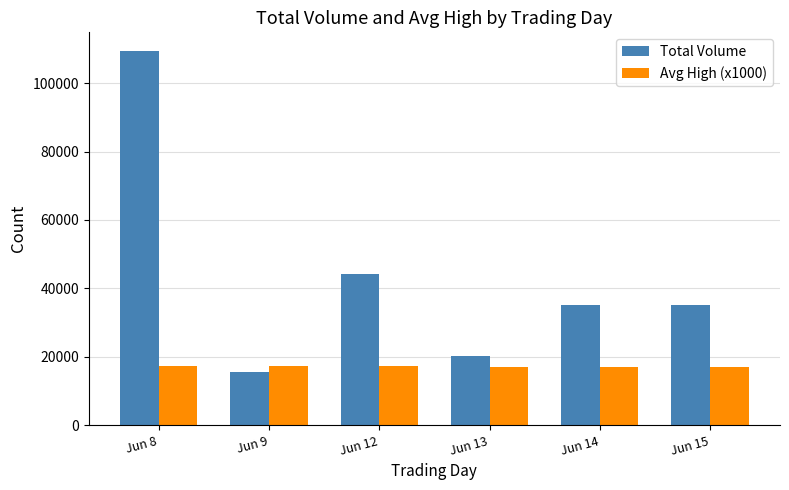

What is the difference between the highest and lowest values at Jun 14?

18330